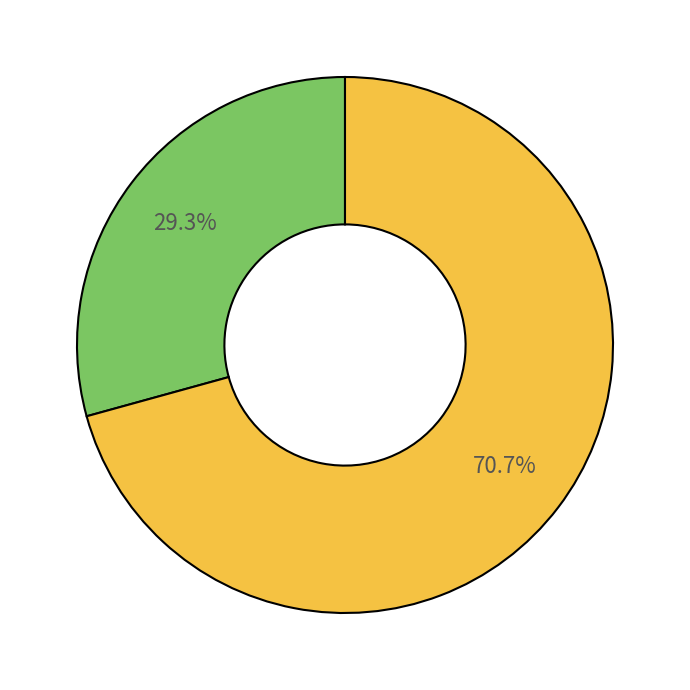

Is there any slice that represents more than half of the pie?

Yes